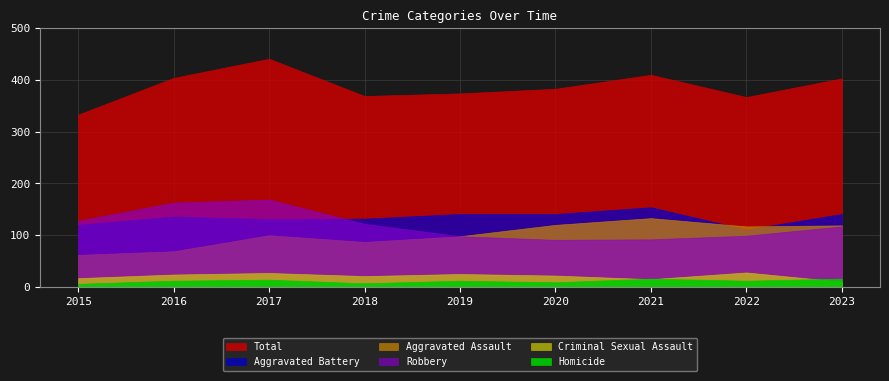

At which category does Robbery reach its first local valley?

2020